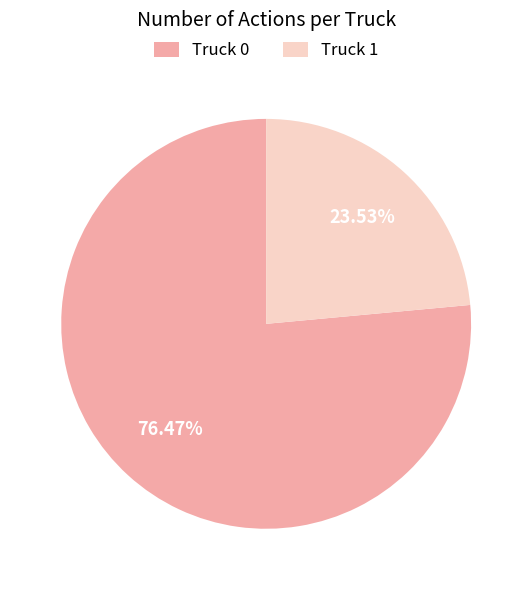

Combined, do Truck 1 and Truck 0 account for over 50%?

Yes